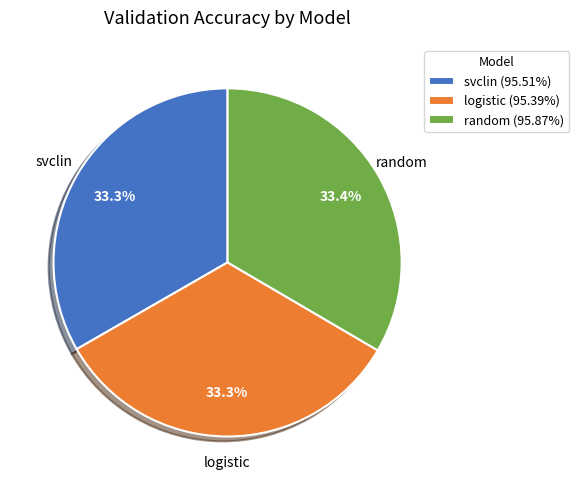

The svclin slice represents 40% of the pie. True or false?

False